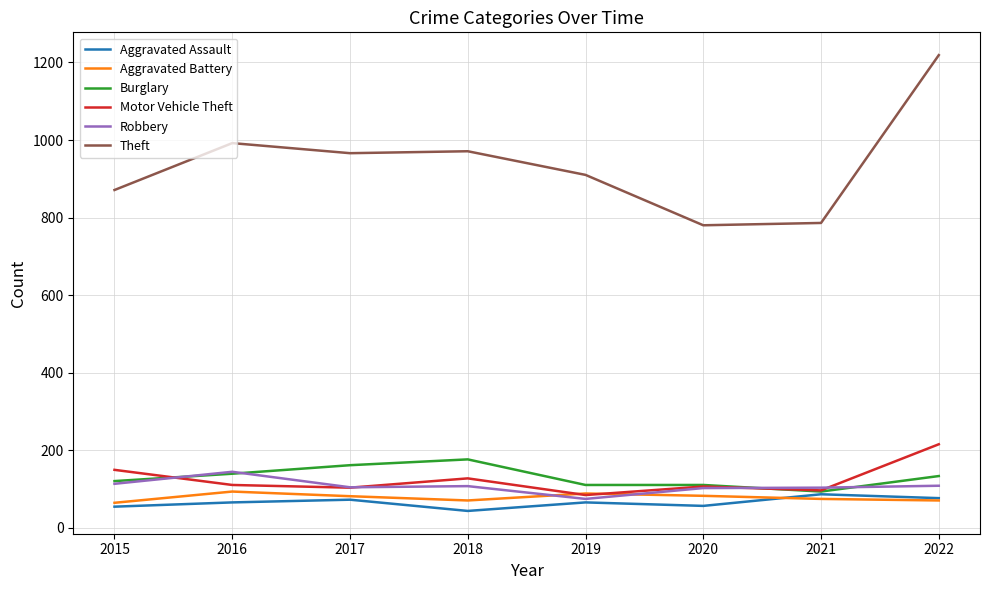

How many times do Motor Vehicle Theft and Aggravated Battery cross each other?

2